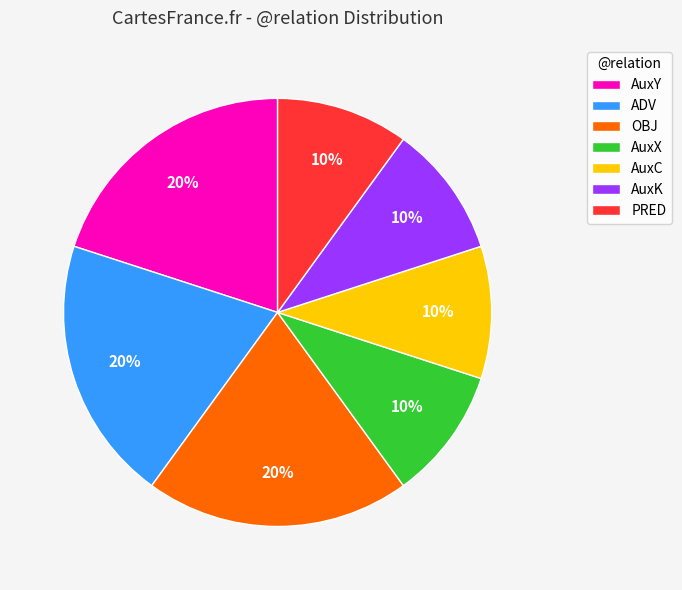

Is the sum of ADV and AuxY greater than half?

No